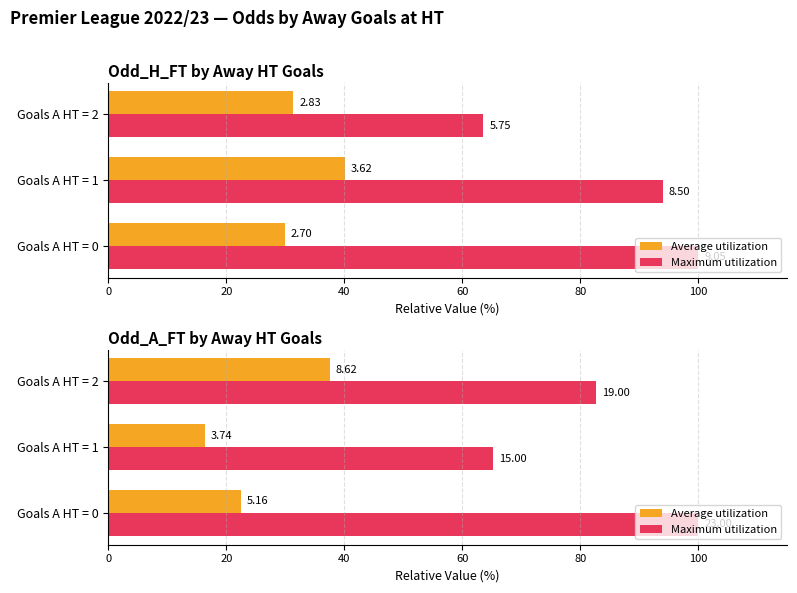

Does the chart contain any negative values?

No